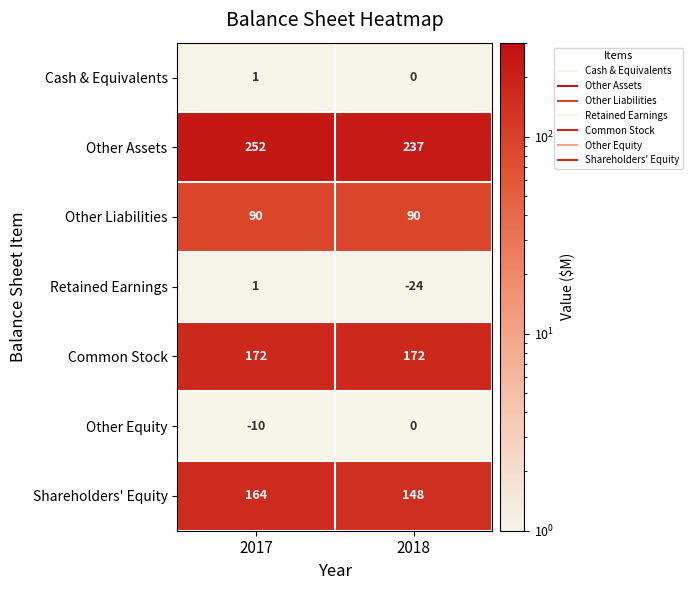

The value of Other Assets at 2018 is 237. True or false?

True